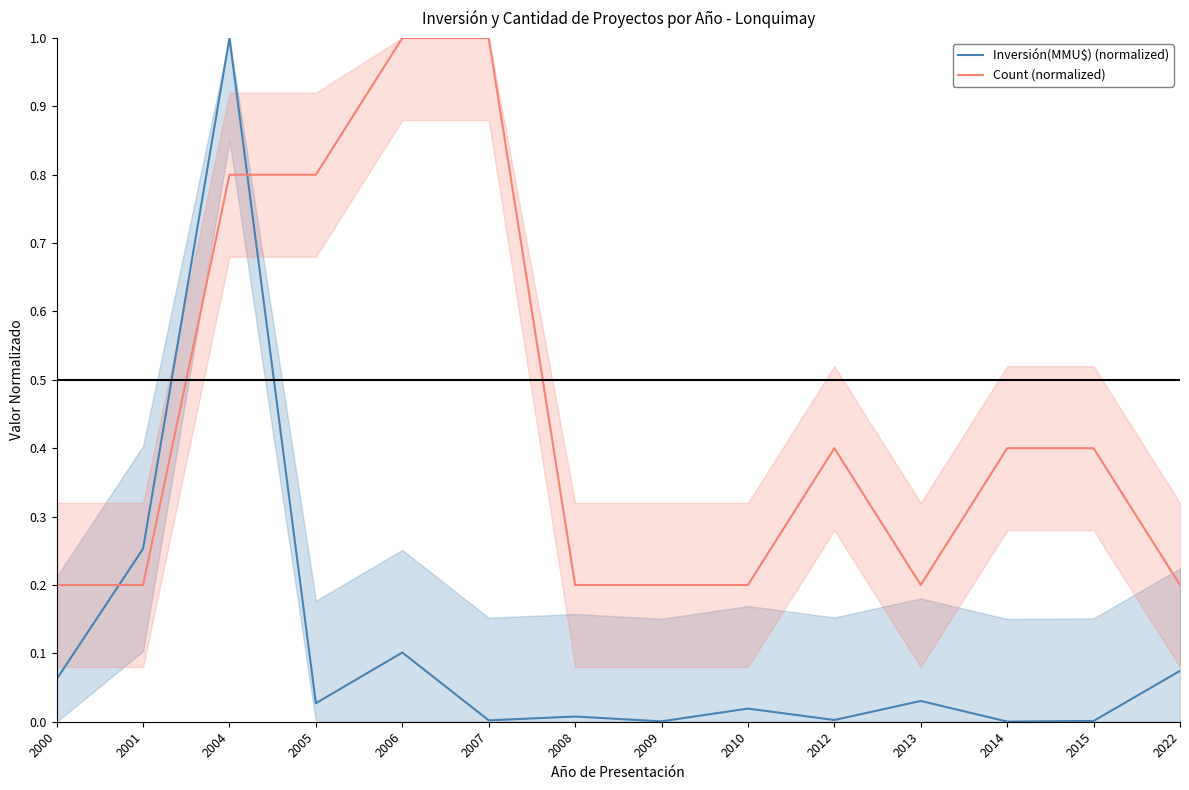

What is the lowest value of the Count (normalized) series?

0.2